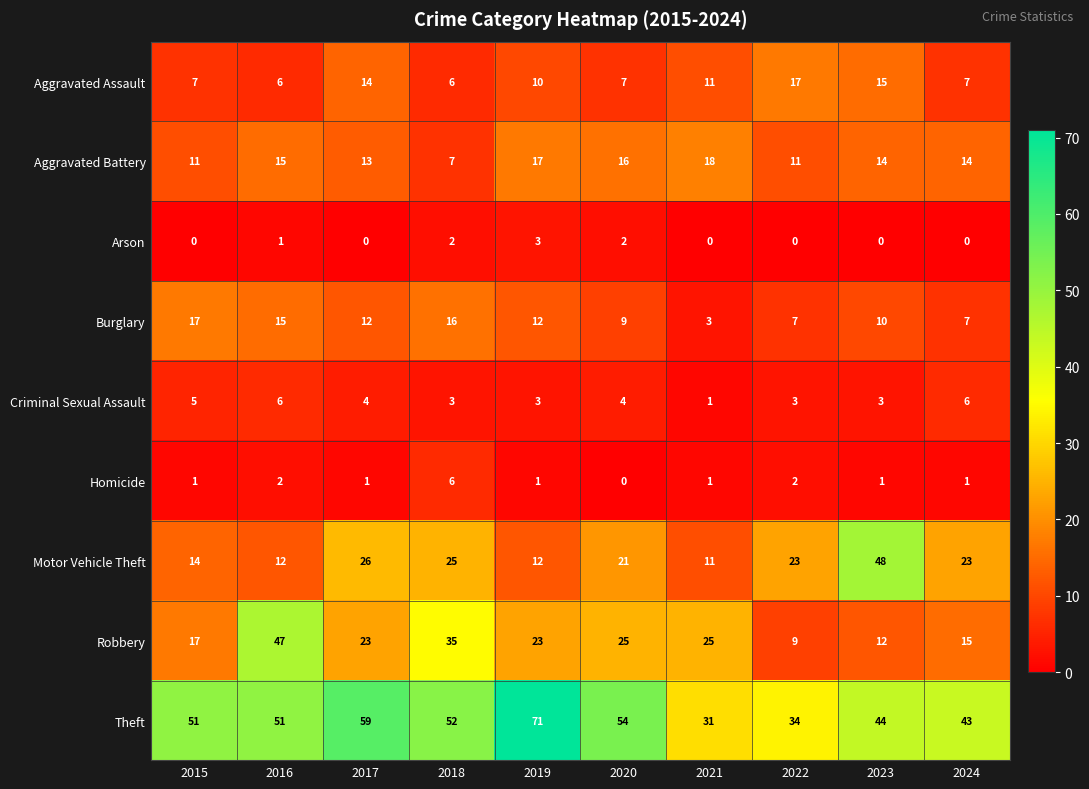

True or false: Aggravated Battery has a value of 6 at 2017.

False